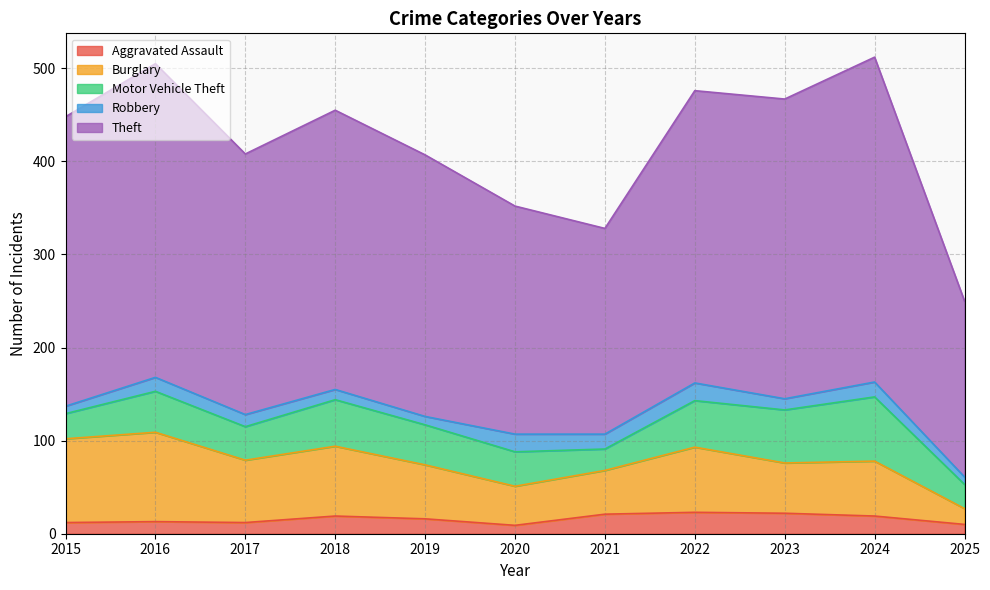

Is the value of Robbery at 2017 greater than the value of Motor Vehicle Theft at 2020?

No